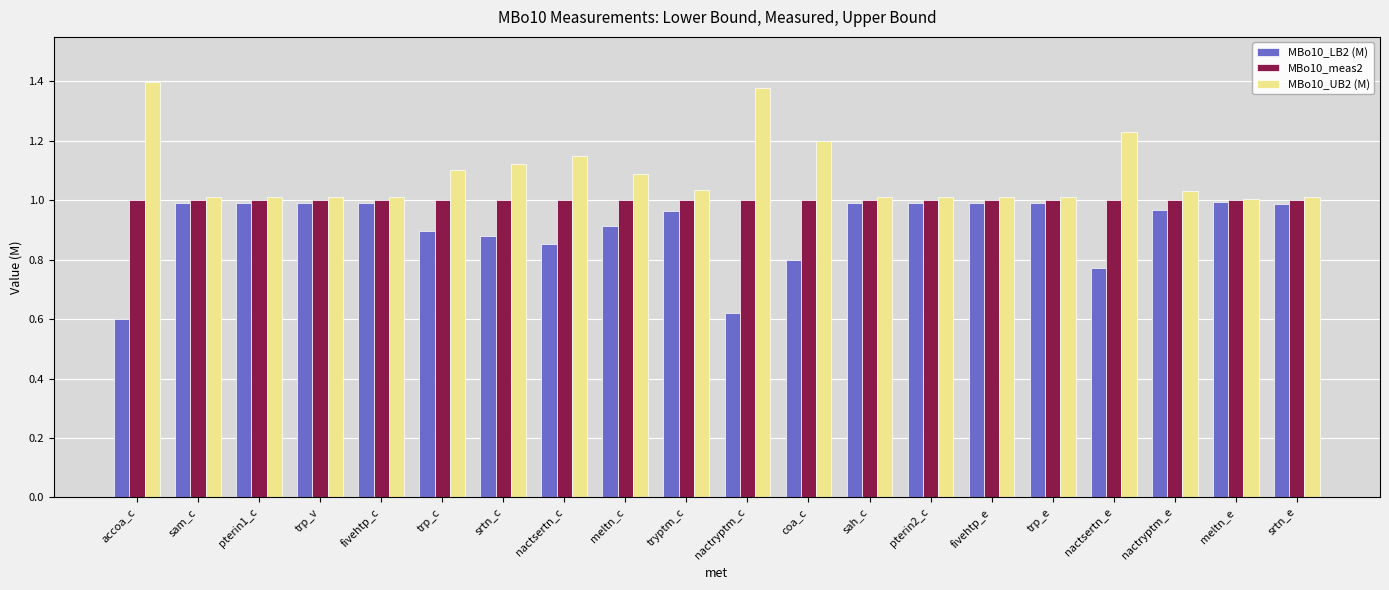

Which category has the lowest value across all series?

accoa_c